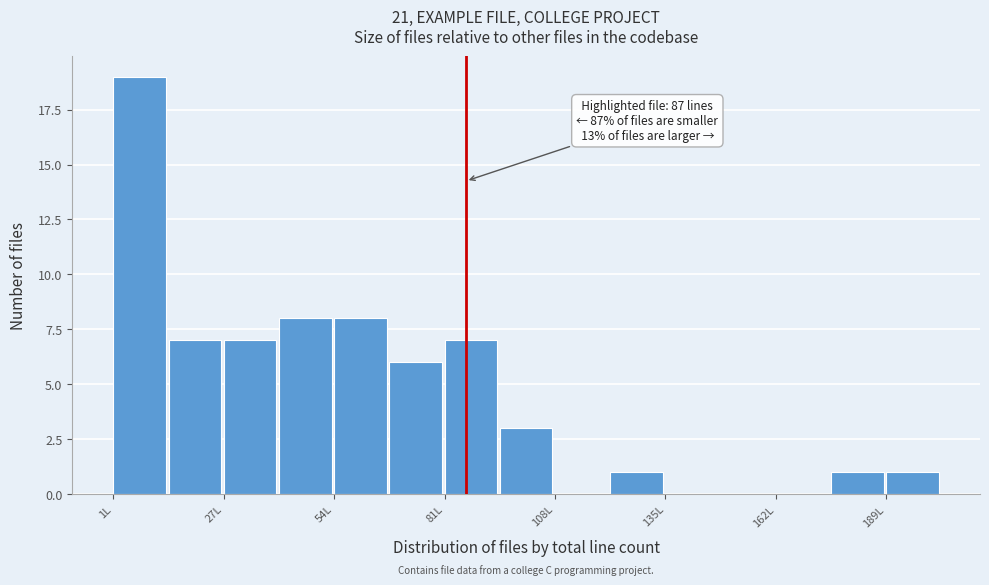

Around what value on the x-axis is the tallest bar? Give the approximate position of its centre, as read against the axis.

5